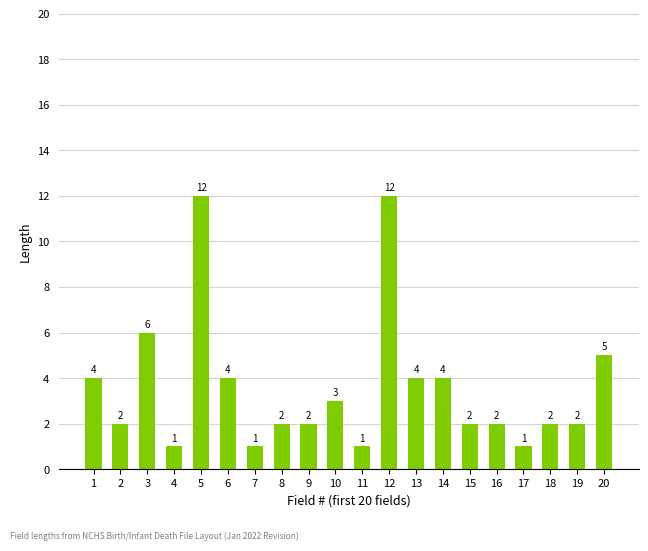

Reading left to right, list all the values displayed in this chart.

1=4	2=2	3=6	4=1	5=12	6=4	7=1	8=2	9=2	10=3	11=1	12=12	13=4	14=4	15=2	16=2	17=1	18=2	19=2	20=5